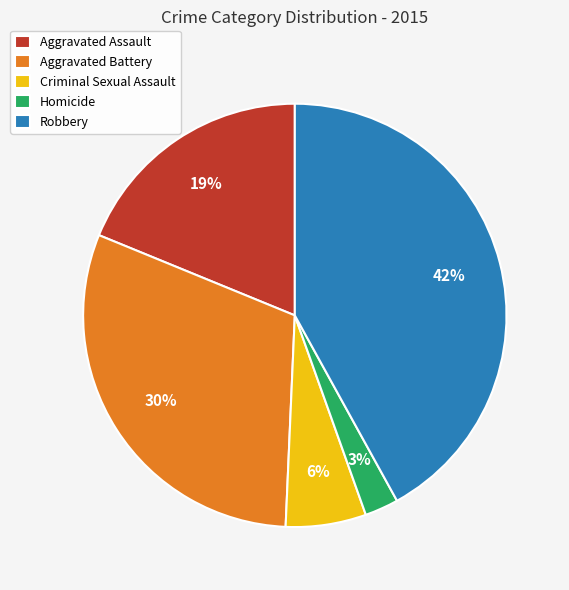

Is the sum of Aggravated Battery and Aggravated Assault greater than half?

No